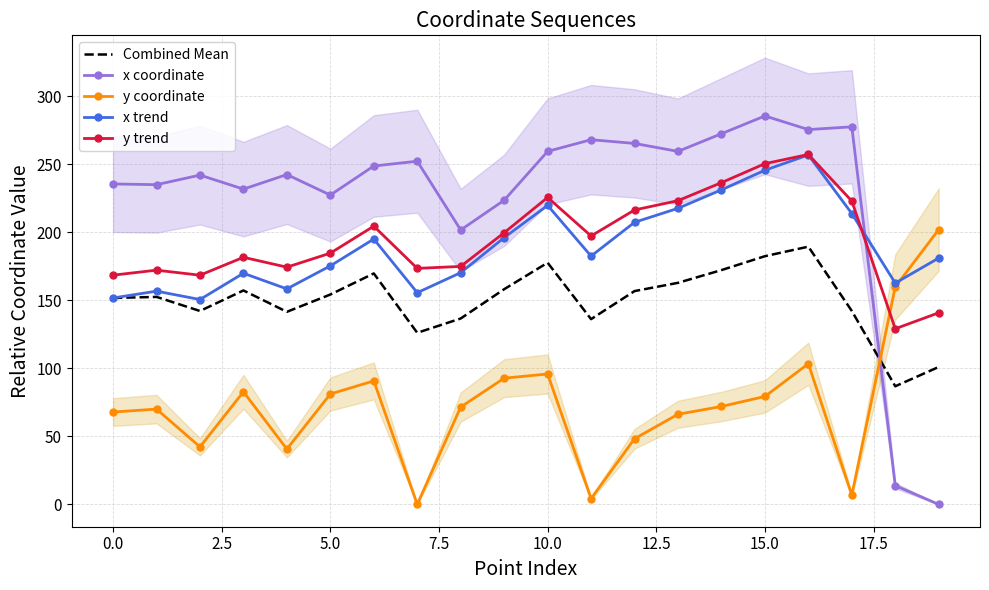

Which series has the largest range (max minus min)?

x coordinate